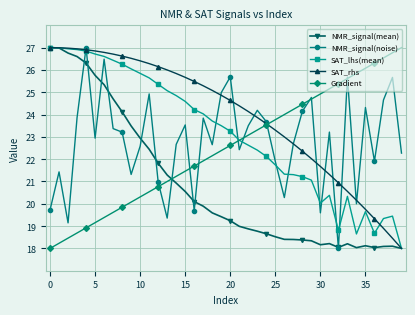

What is the greatest value displayed?

27.0